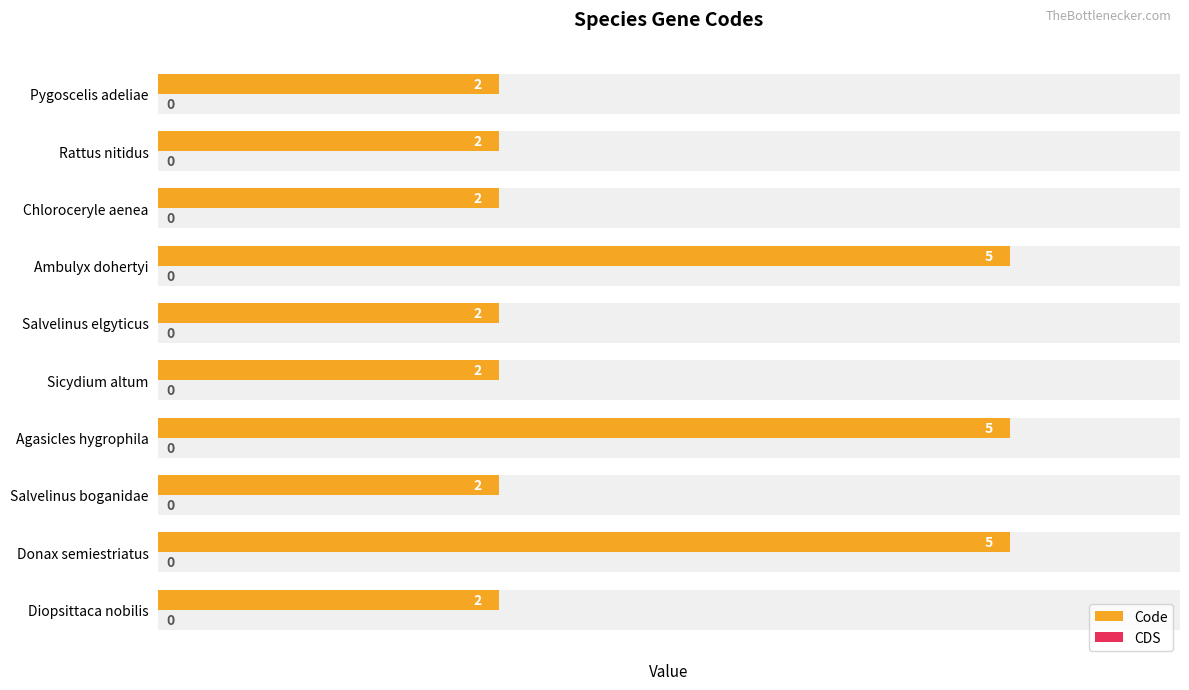

Is it true that CDS equals 0.2 at 6?

False